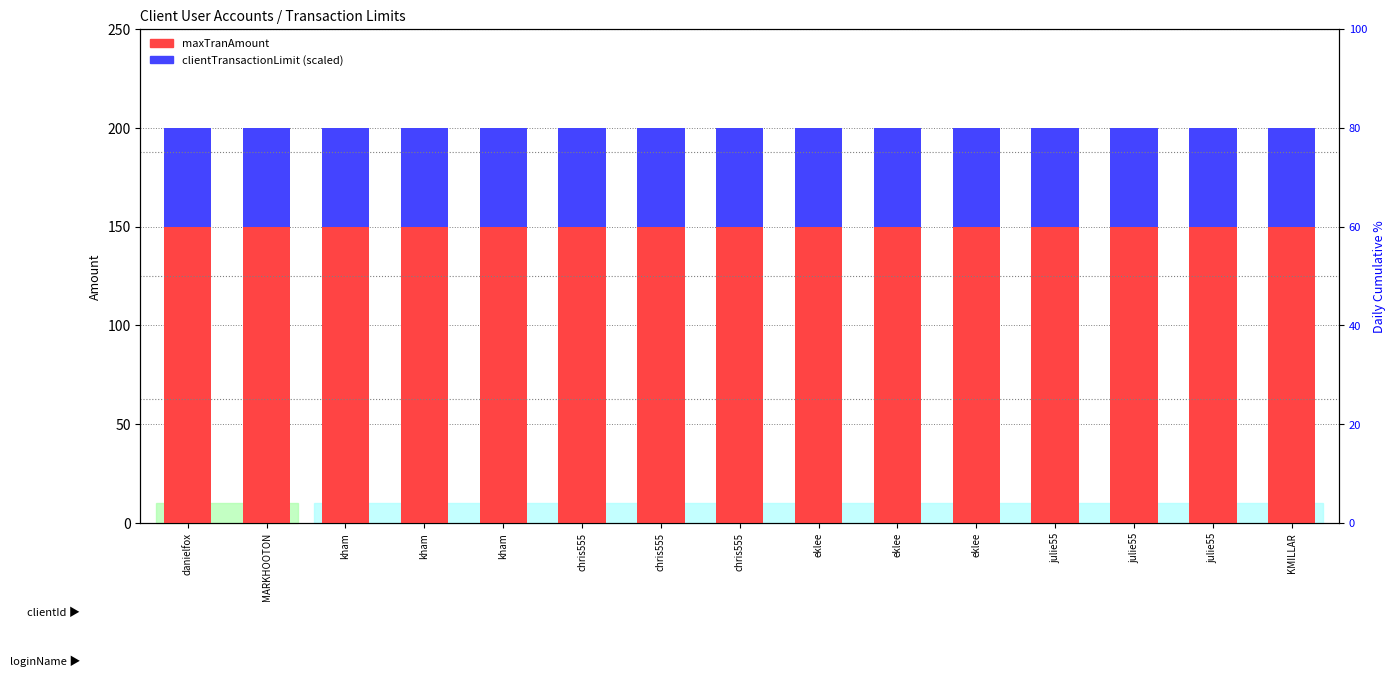

Which series changed the most between chris555 and chris555?

maxTranAmount